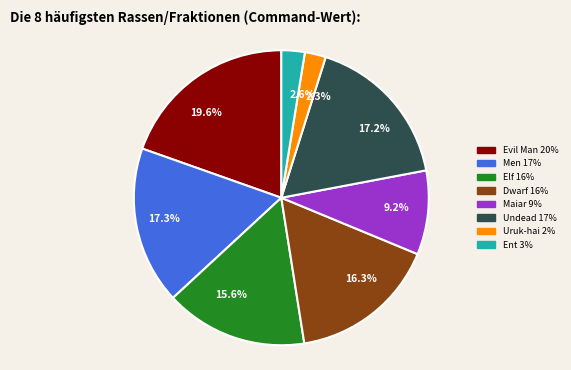

To the nearest percent, what is the average slice percentage?

12%